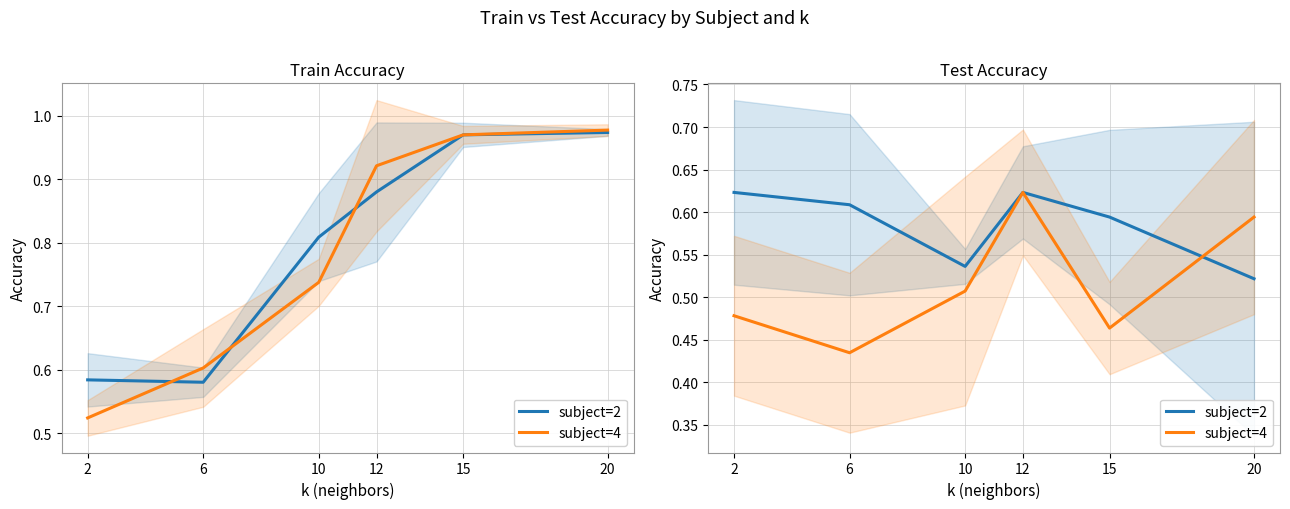

The subject=2 series shows 0.6 at 15. True or false?

True